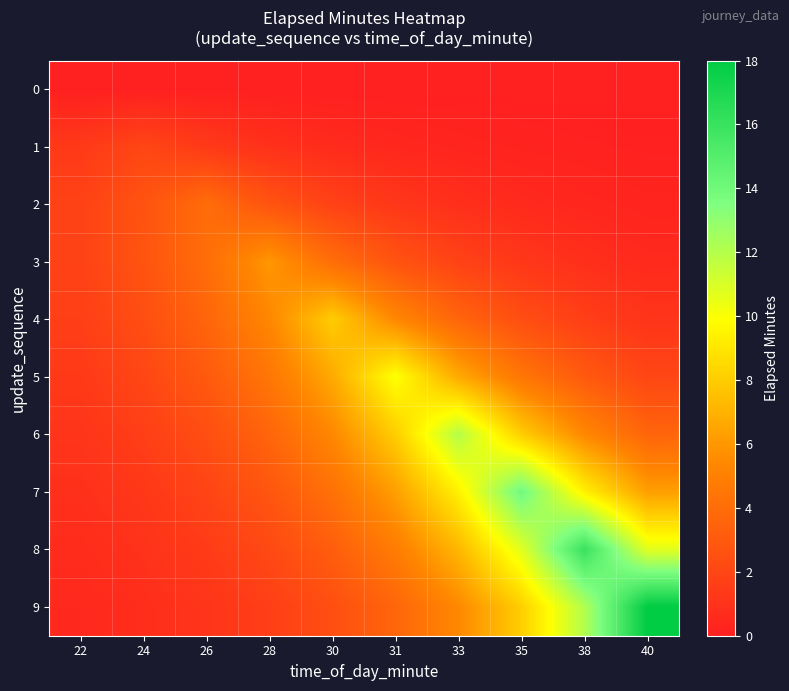

Reading left to right, what are all the values shown in this chart?

0: 22=0.0	24=0.0	26=0.0	28=0.0	30=0.0	31=0.0	33=0.0	35=0.0	38=0.0	40=0.0
1: 22=1.3	24=2.0	26=1.3	28=0.9	30=0.6	31=0.4	33=0.3	35=0.2	38=0.1	40=0.1
2: 22=1.8	24=2.7	26=4.0	28=2.7	30=1.8	31=1.2	33=0.8	35=0.5	38=0.4	40=0.2
3: 22=1.8	24=2.7	26=4.0	28=6.0	30=4.0	31=2.7	33=1.8	35=1.2	38=0.8	40=0.5
4: 22=1.6	24=2.4	26=3.6	28=5.4	30=8.0	31=5.4	33=3.6	35=2.4	38=1.6	40=1.1
5: 22=1.4	24=2.0	26=3.0	28=4.5	30=6.7	31=10.0	33=6.7	35=4.5	38=3.0	40=2.0
6: 22=1.1	24=1.6	26=2.4	28=3.6	30=5.4	31=8.0	33=12.0	35=8.0	38=5.4	40=3.6
7: 22=0.9	24=1.3	26=1.9	28=2.8	30=4.2	31=6.3	33=9.4	35=14.0	38=9.4	40=6.3
8: 22=0.7	24=1.0	26=1.5	28=2.2	30=3.2	31=4.8	33=7.2	35=10.7	38=16.0	40=10.7
9: 22=0.5	24=0.7	26=1.1	28=1.6	30=2.4	31=3.6	33=5.4	35=8.1	38=12.1	40=18.0